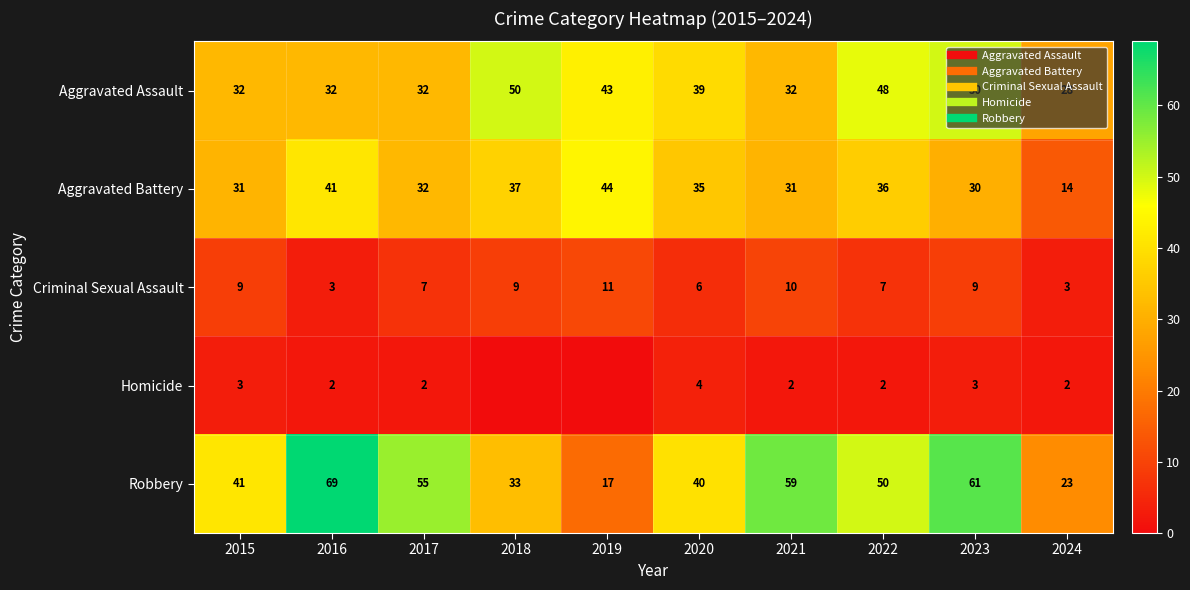

The Aggravated Assault series shows 28 at 2024. True or false?

True